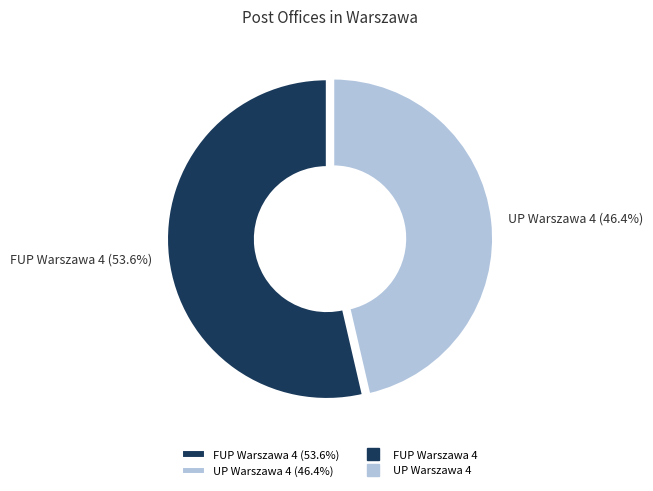

Do UP Warszawa 4 and FUP Warszawa 4 together represent more than half of the pie?

Yes